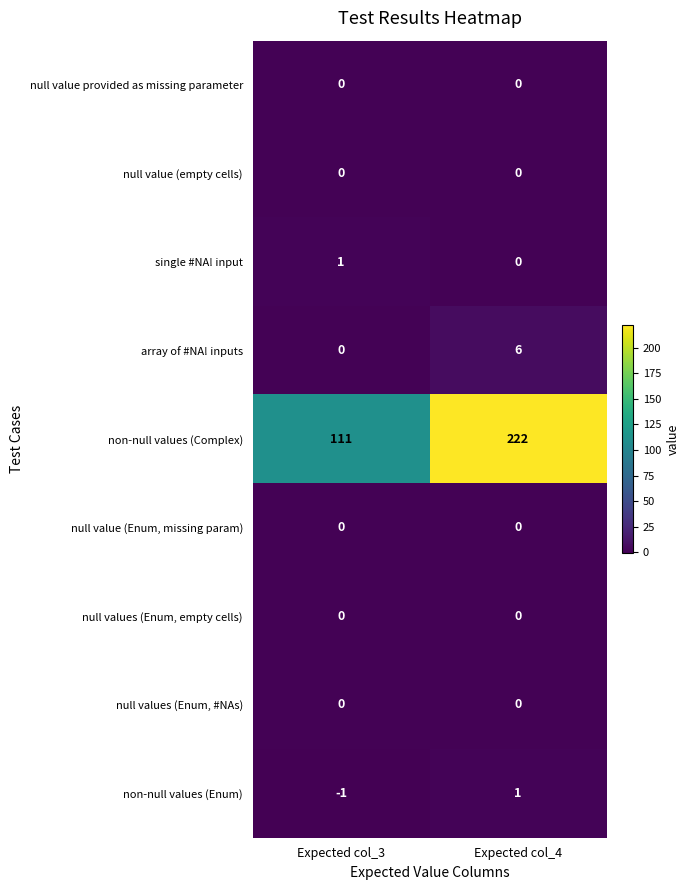

Which series has the widest spread of values?

non-null values (Complex)